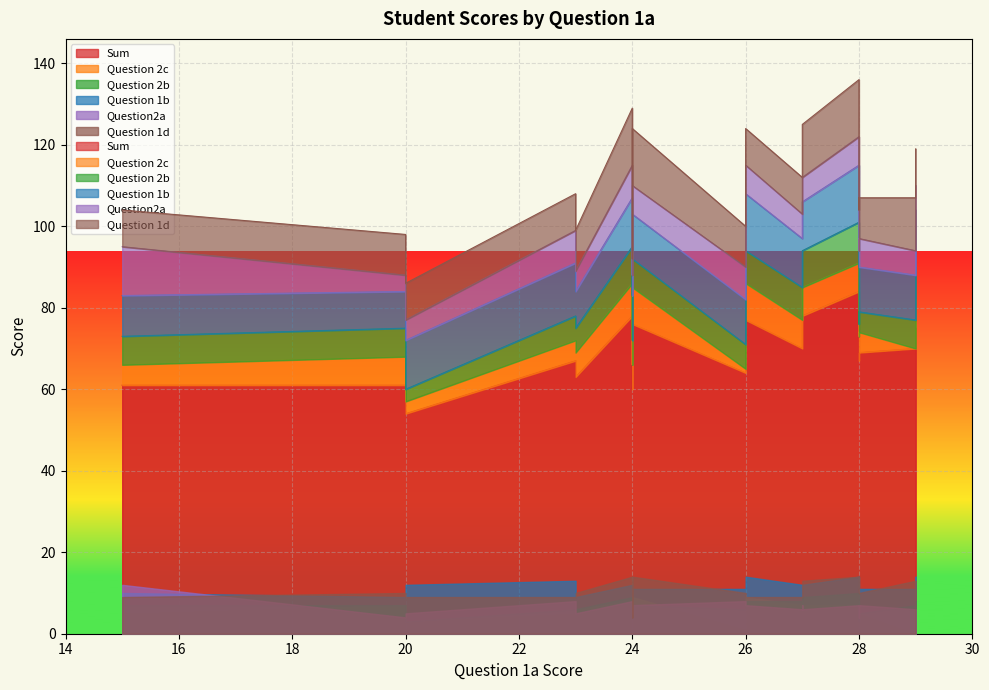

After their last crossing, which series has the higher values: Question2a or Question 2c?

Question 2c